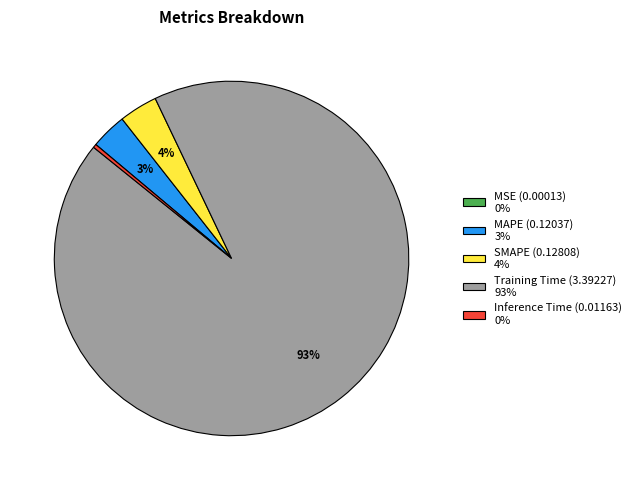

Does any single category account for the majority?

Yes